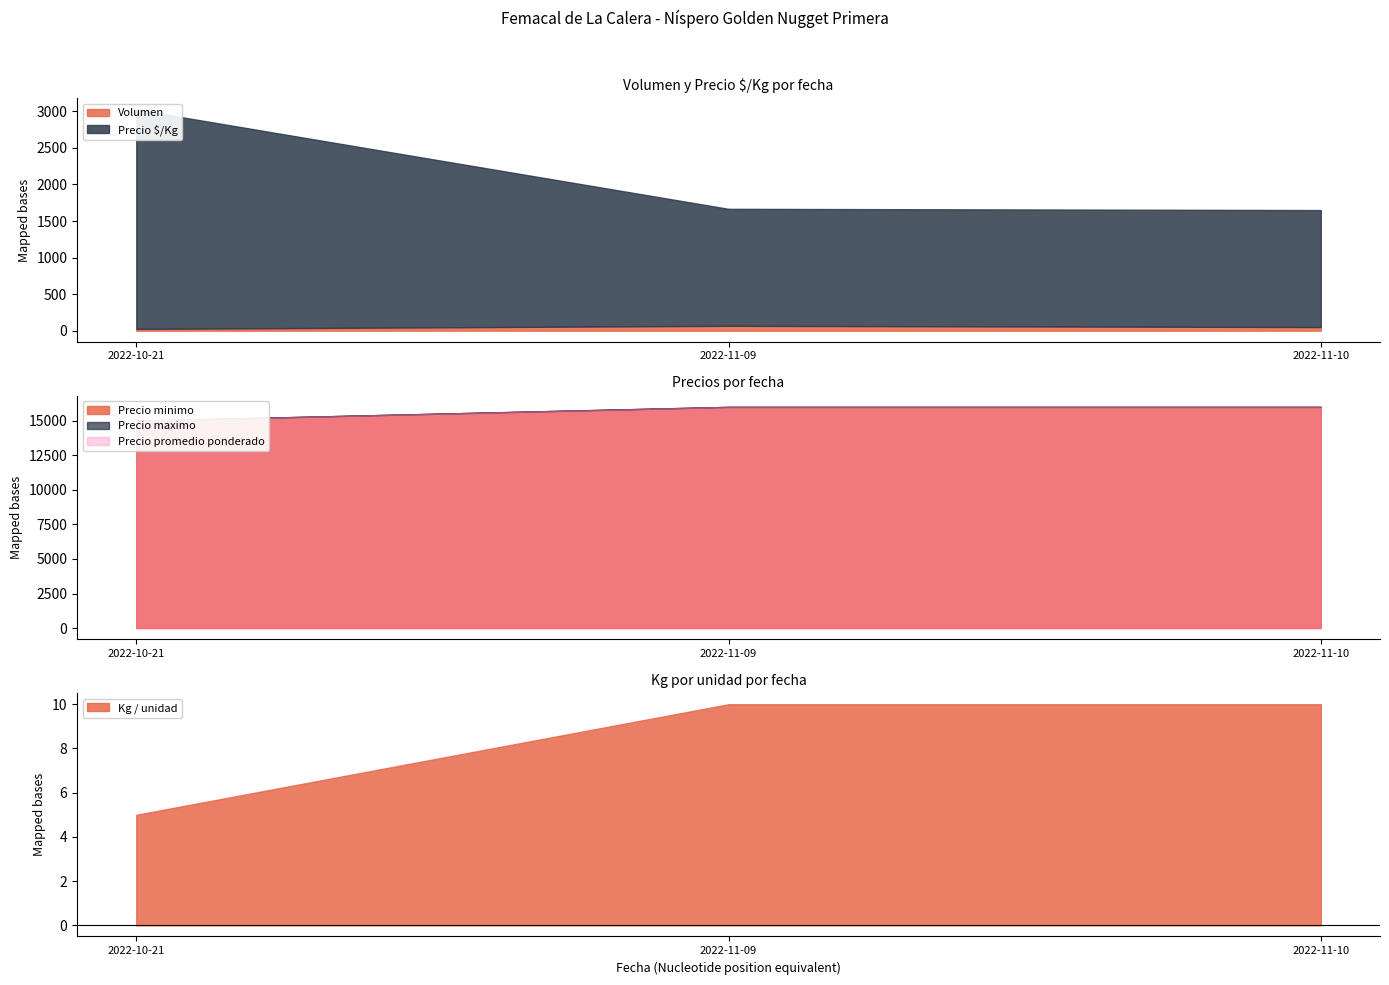

Count the number of categories in the chart.

3